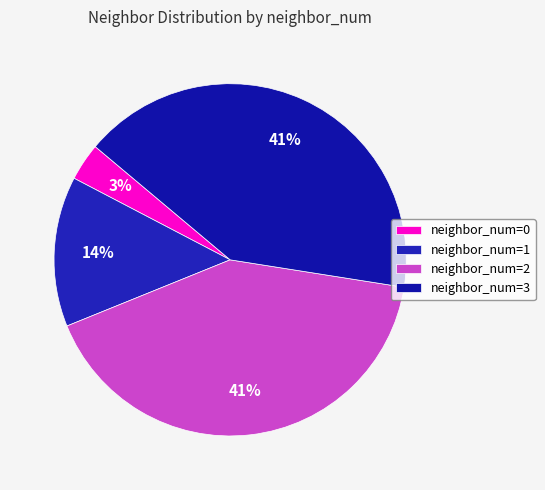

How many slices are in this pie chart?

4